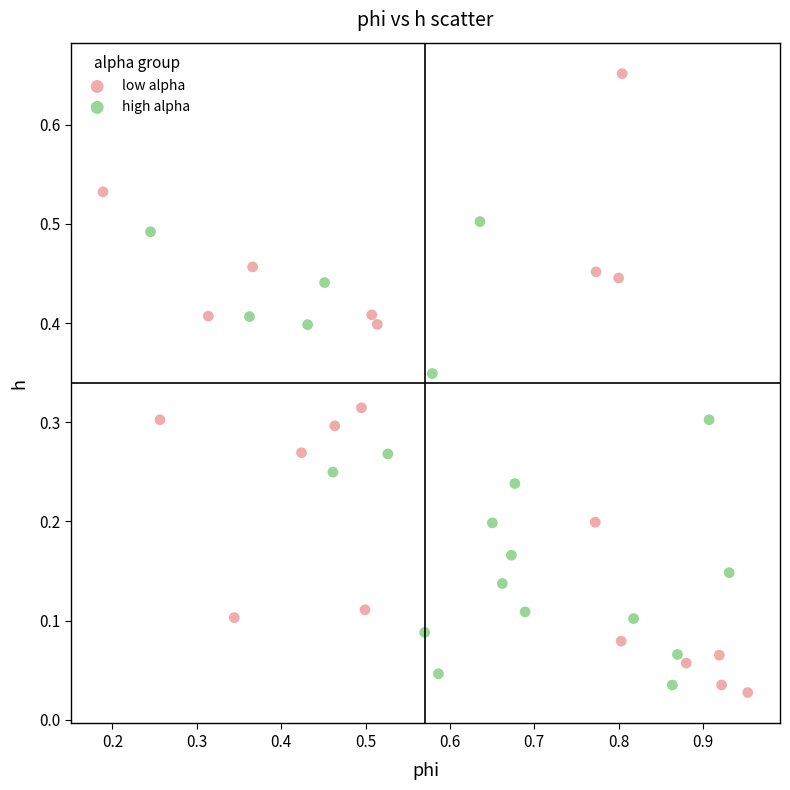

Which series reaches the maximum Y coordinate?

low alpha